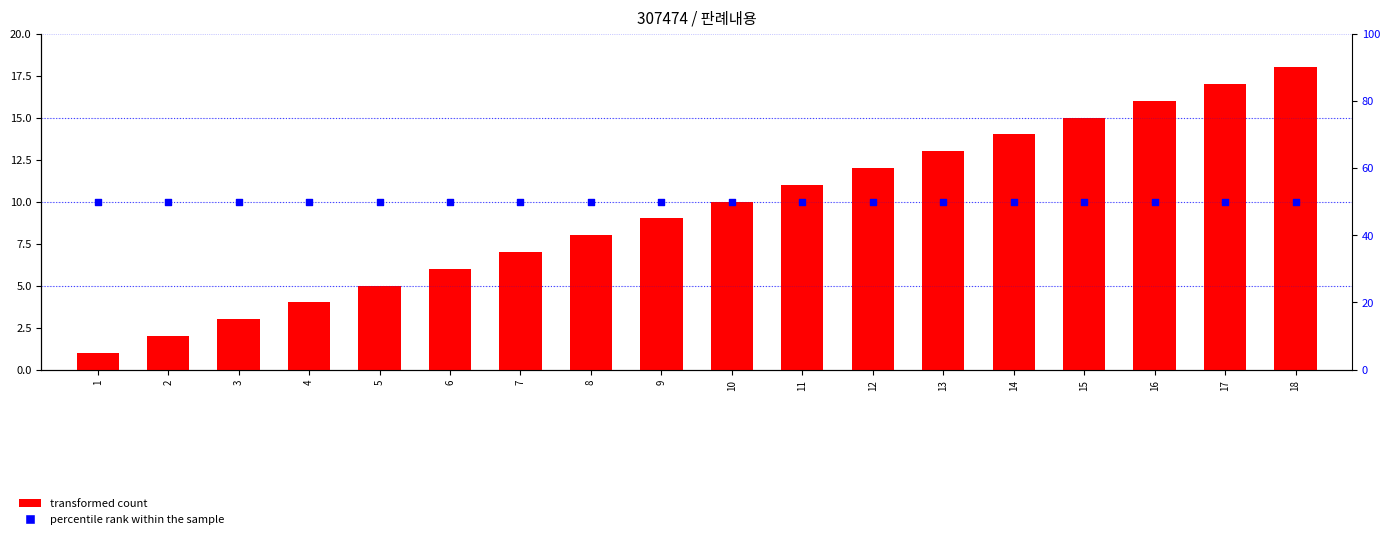

Which series reaches the maximum Y coordinate?

percentile rank within the sample